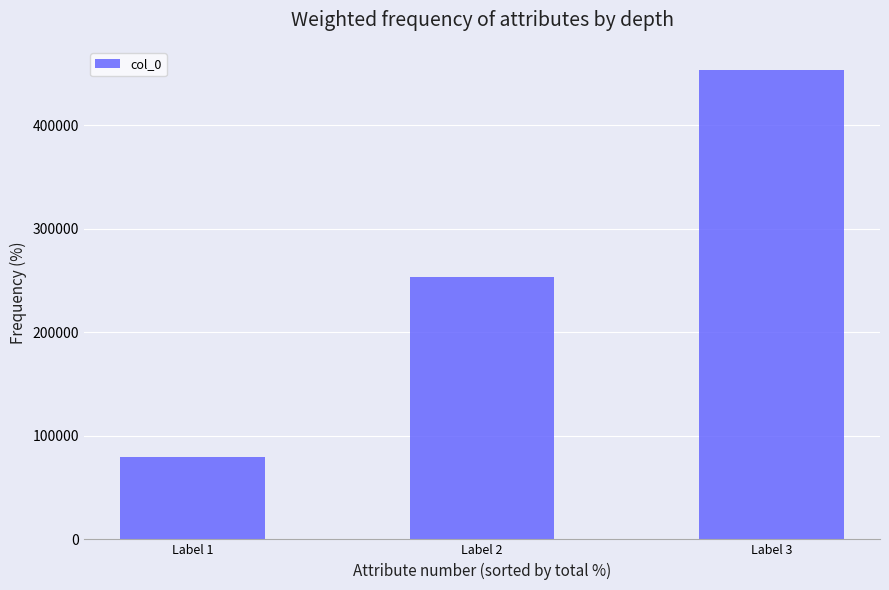

What is the difference between the maximum and minimum values?

373101